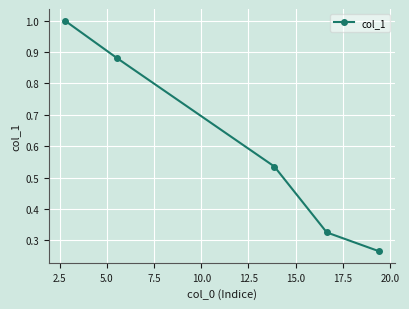

What is the sum of all values?

3.0